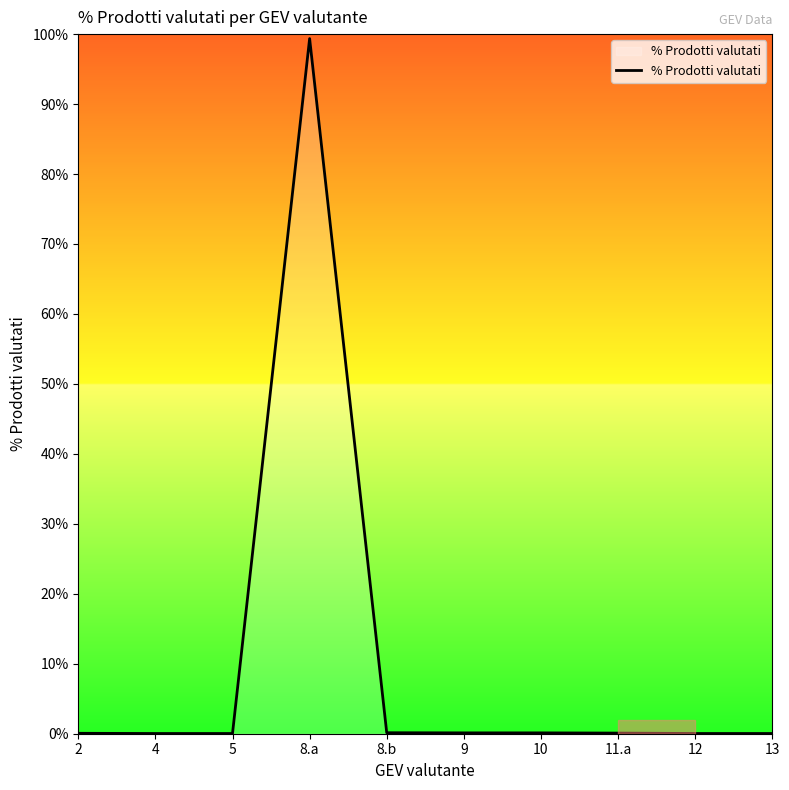

The chart shows a value of 0.1 at 10. True or false?

True